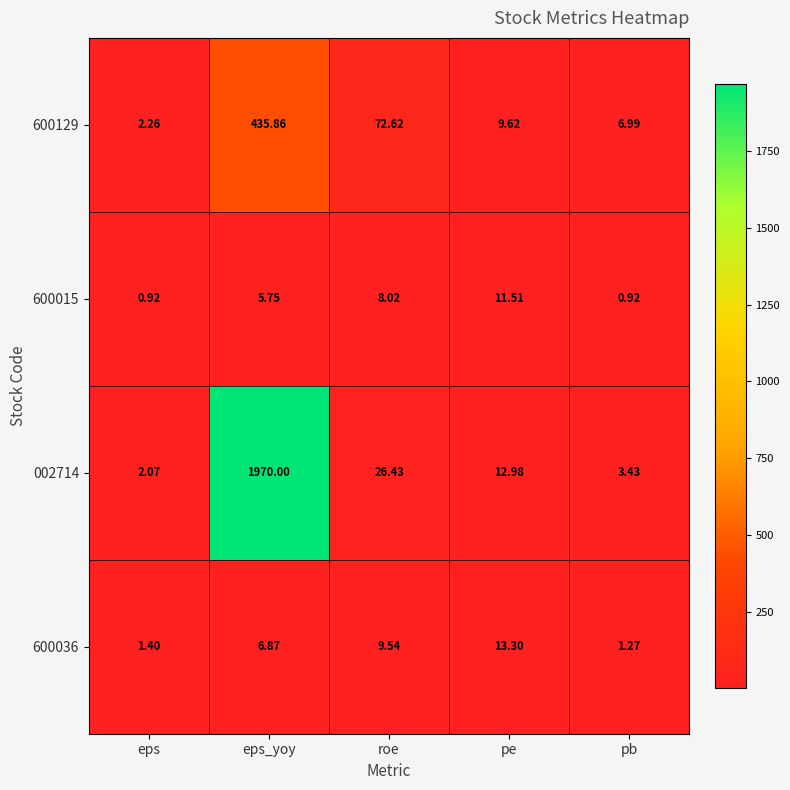

Which series changed the most between eps and roe?

600129